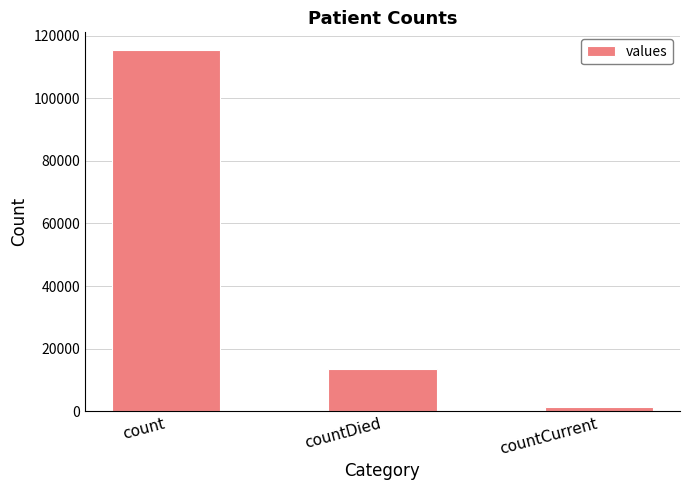

At which category does the chart reach its minimum across all series?

countCurrent